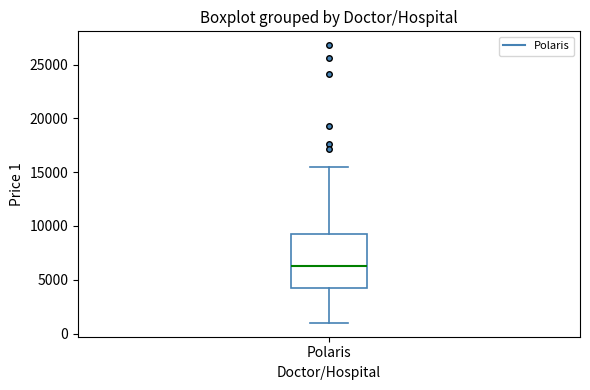

Transcribe this box plot: give where the median line is, the range the box spans, and where the two whiskers end, as read against the y-axis. The values are not printed on the chart, so give them approximately, as read against the axis.

median 6500, box 4500 to 9500, whiskers 1000 to 15500